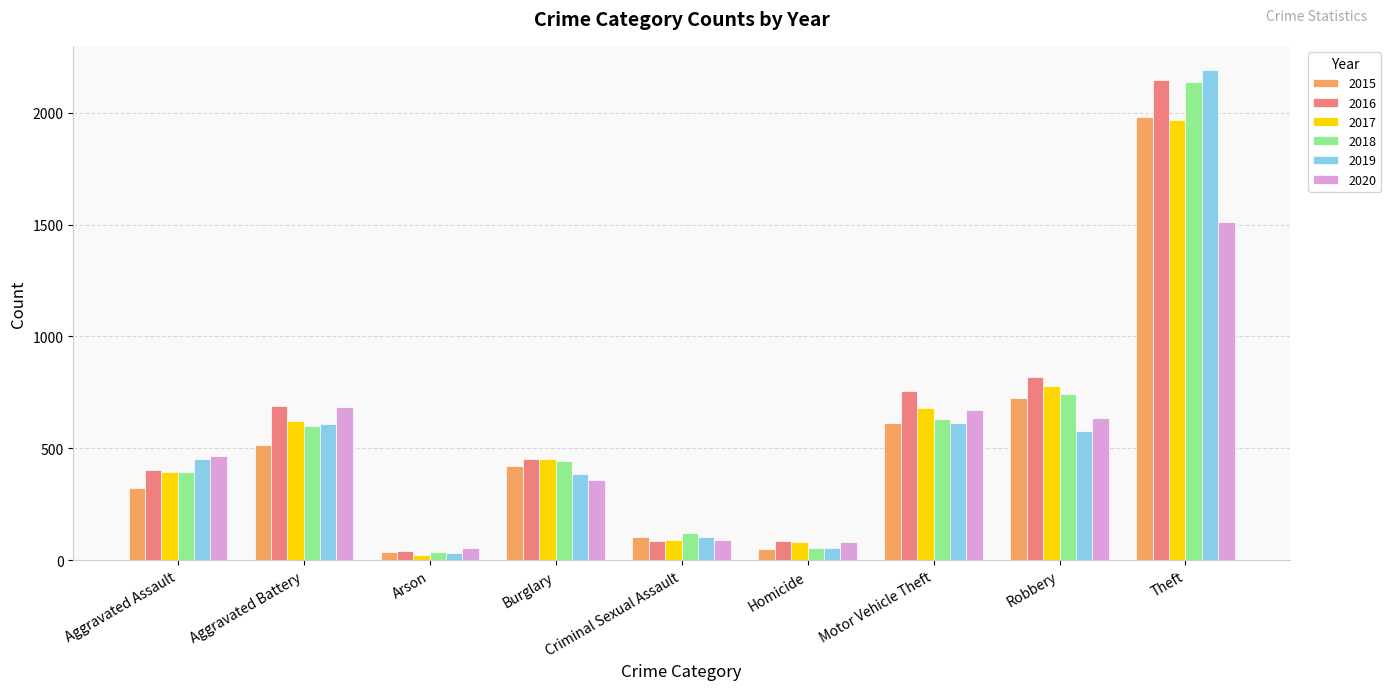

What is the minimum value for 2018?

37